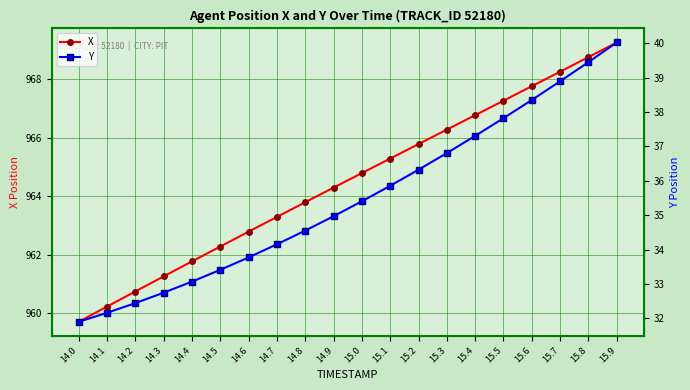

Which category has the highest value in the Y series?

15.9